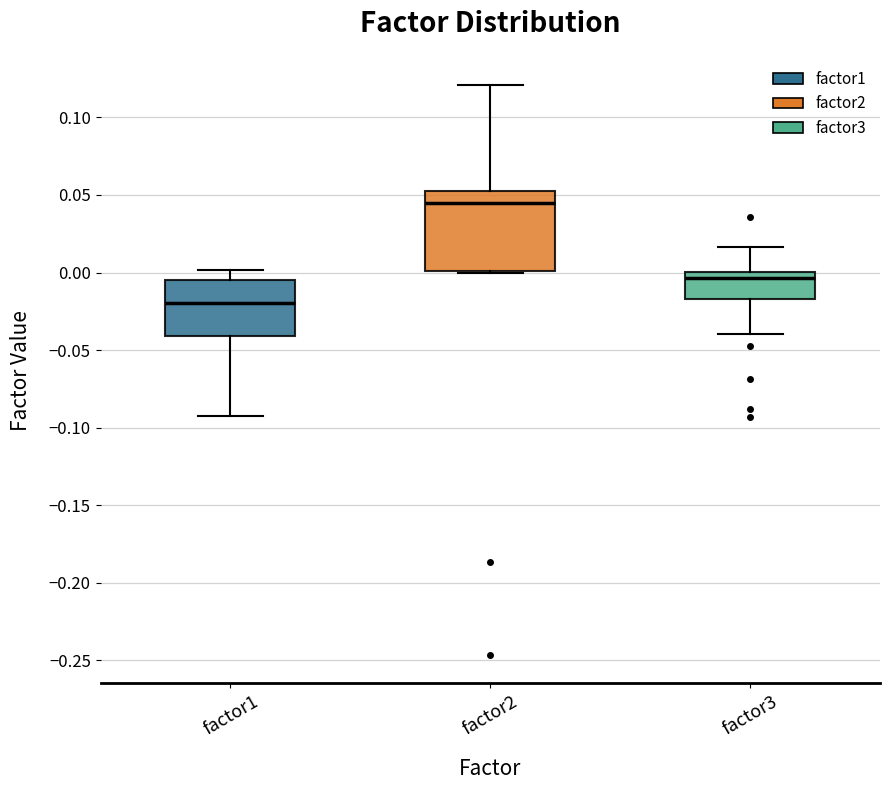

Reading left to right, transcribe this box plot: for each box, give where its median line is, the range the box spans, and where its two whiskers end, as read against the y-axis. The values are not printed on the chart, so give them approximately, as read against the axis.

factor1: median -0.020, box -0.040 to -0.005, whiskers -0.090 to 0.000
factor2: median 0.045, box 0.000 to 0.055, whiskers 0.000 to 0.120
factor3: median -0.005, box -0.015 to 0.000, whiskers -0.040 to 0.015